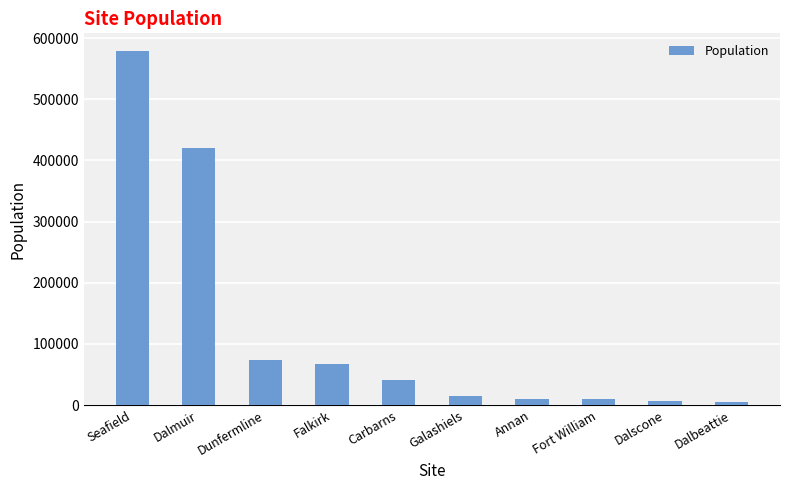

What is the label of the 10th bar from the right?

Seafield